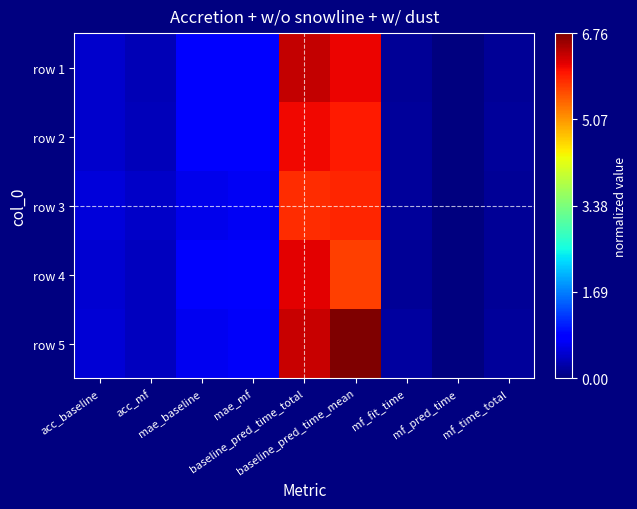

Count the number of data series in this chart.

5